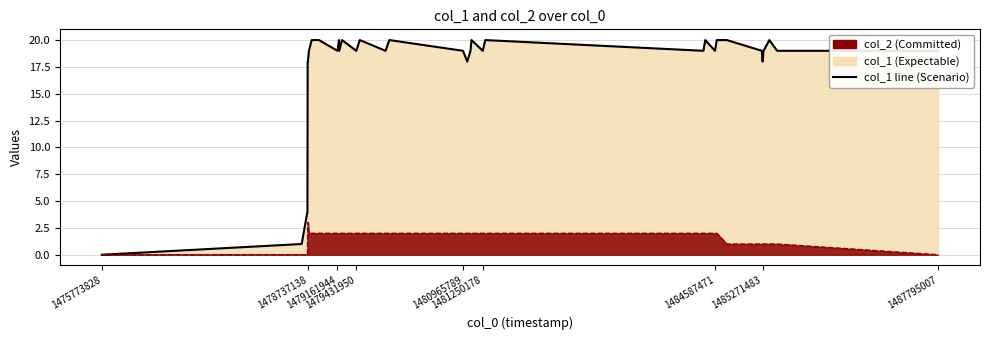

Reading right to left, transcribe all the data shown in this chart.

19	19	20	19	18	19	20	20	19	20	19	20	19	20	19	18	19	20	19	20	19	20	19	20	19	20	20	19	18	18	4	1	0